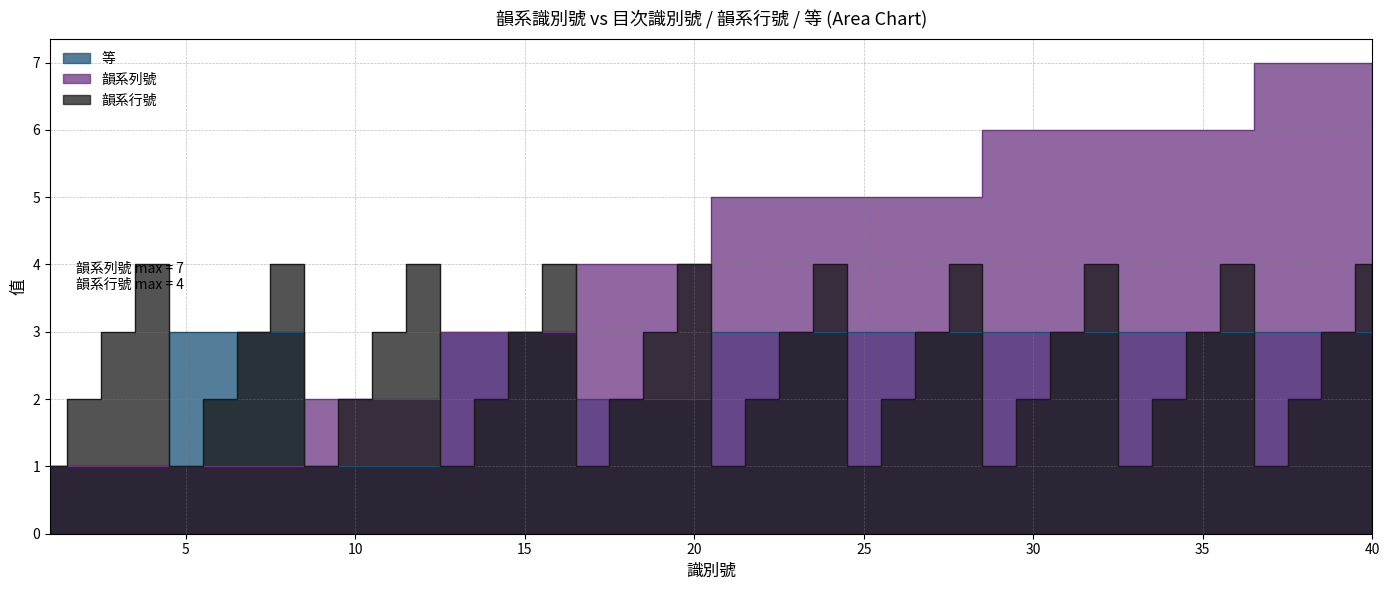

What is the difference between the maximum and minimum values in the 韻系列號 series?

6